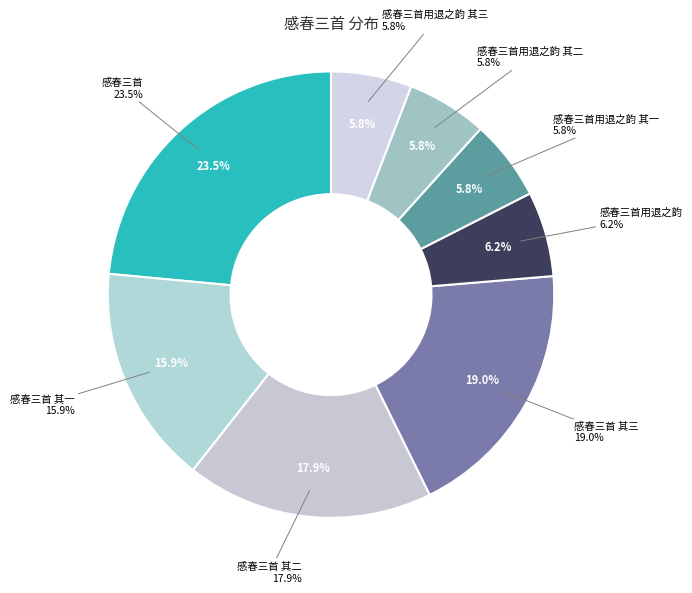

To the nearest percent, what is the difference between the 感春三首用退之韵 其一 and 感春三首 其三 slice percentages?

13%